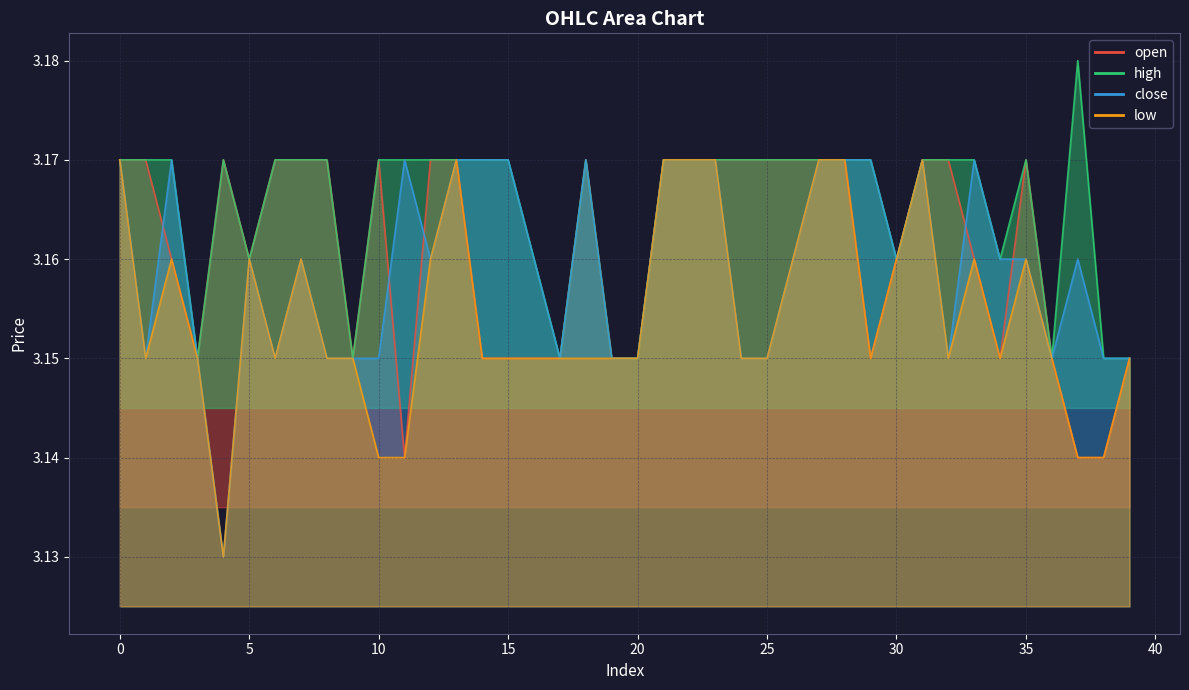

Rank the categories by close value from highest to lowest.

0, 2, 11, 13, 14, 15, 18, 21, 22, 23, 27, 28, 29, 31, 33, 5, 7, 12, 16, 26, 30, 34, 35, 37, 1, 3, 6, 8, 9, 10, 17, 19, 20, 24, 25, 32, 36, 38, 39, 4